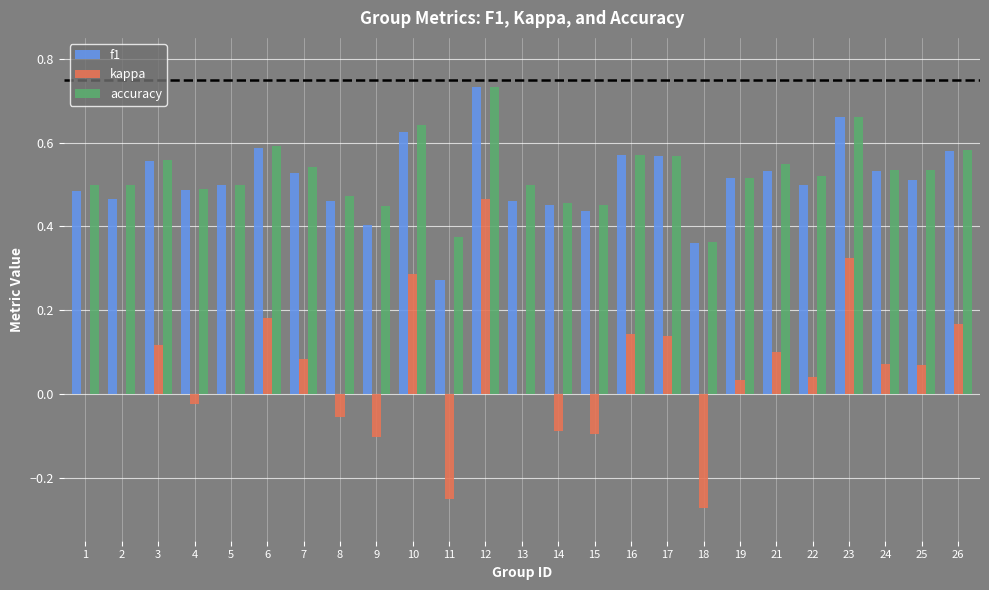

Between 6 and 11, which series saw the biggest shift?

kappa